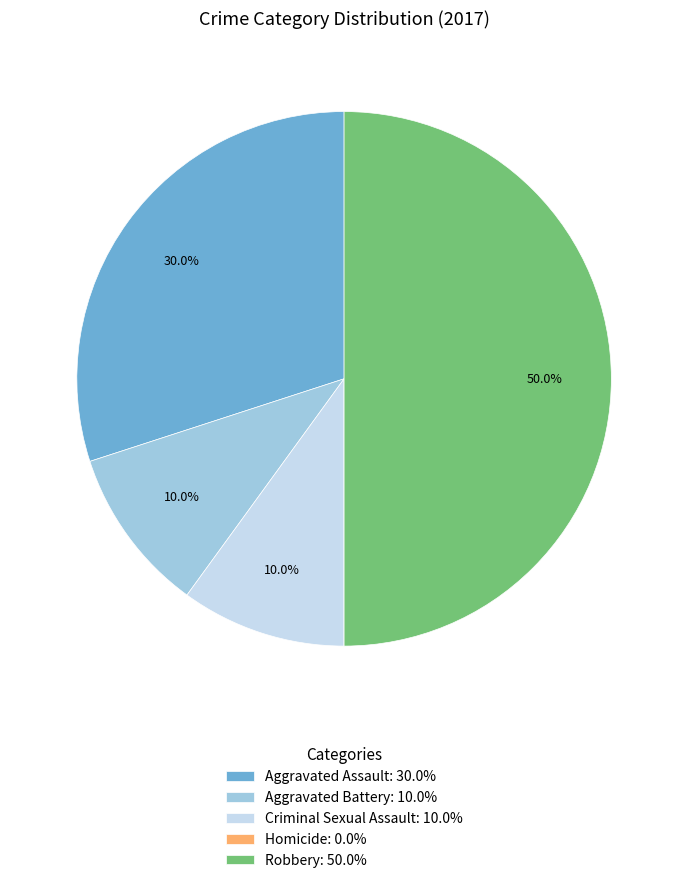

Combined, what portion of the pie is Aggravated Battery: 10.0% and Robbery: 50.0%?

60.0%